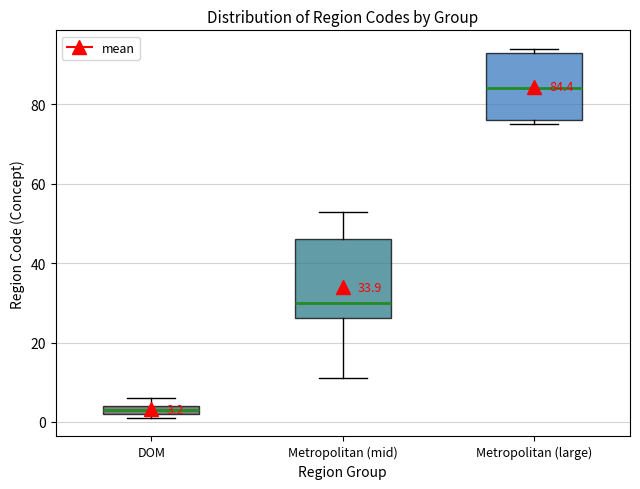

Which box's median line is the lowest?

DOM